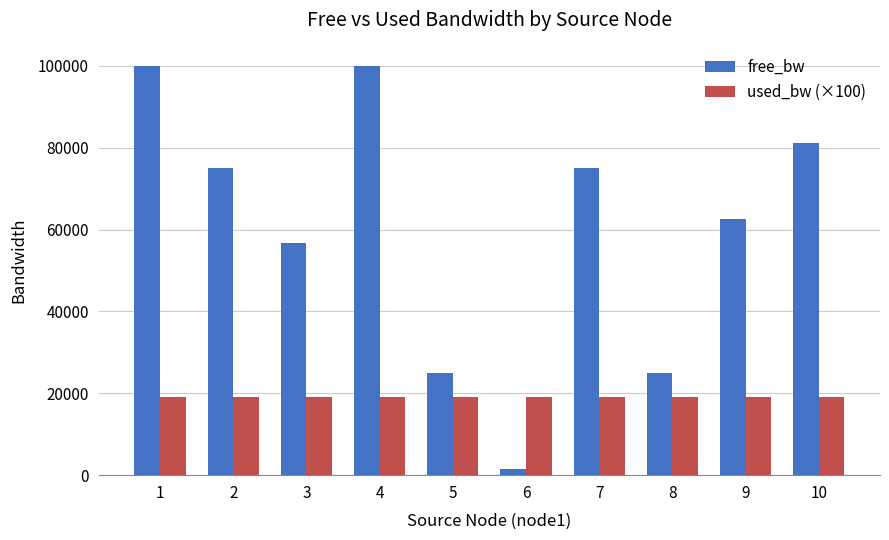

List the series in order of their overall mean, lowest first.

used_bw (×100), free_bw